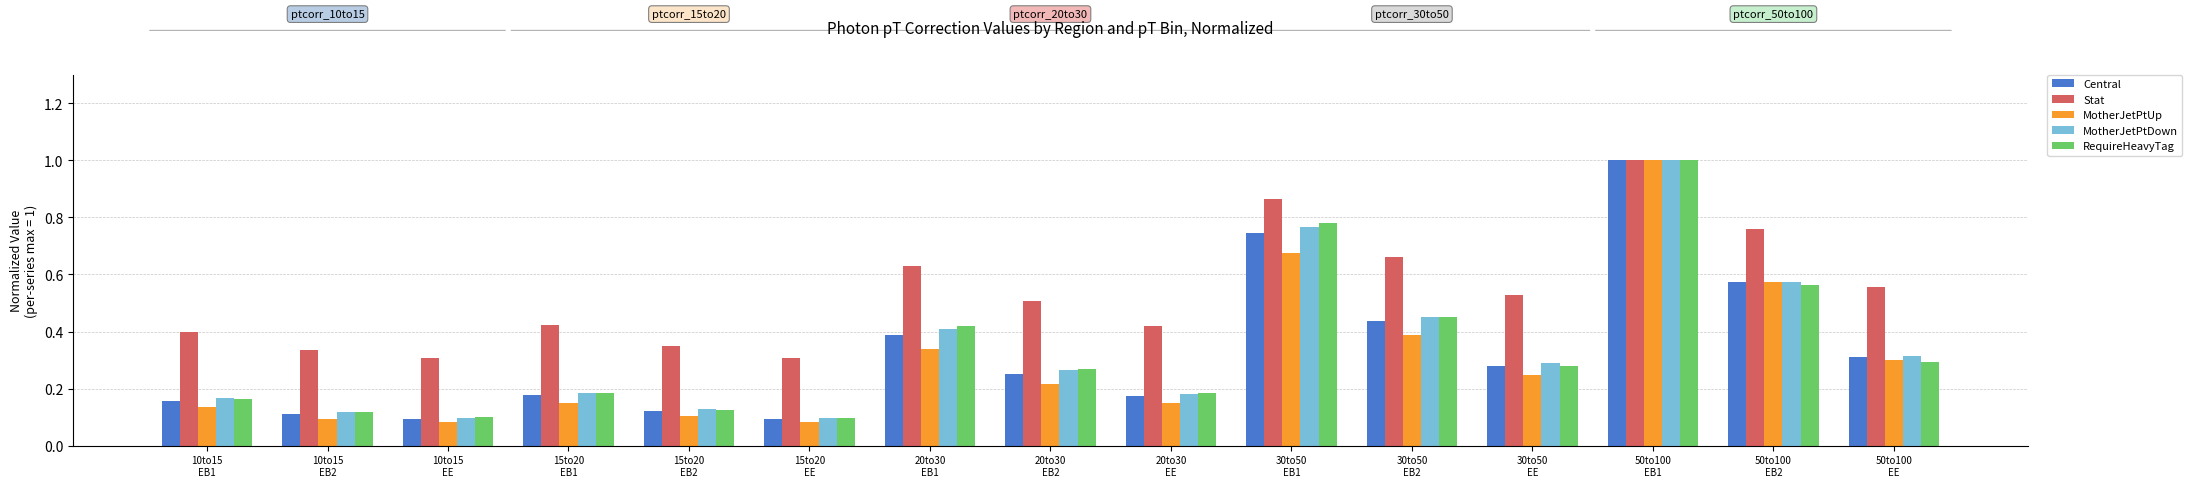

What is the label of the 13th bar from the left?

50to100
EB1